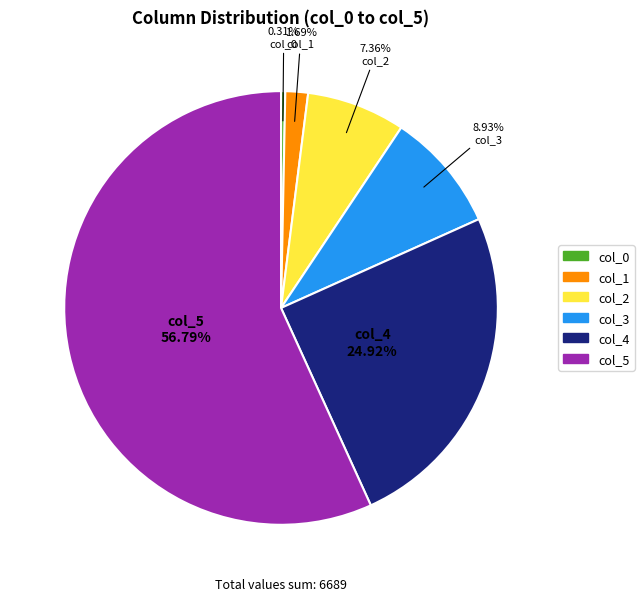

How many segments does this pie chart have?

6